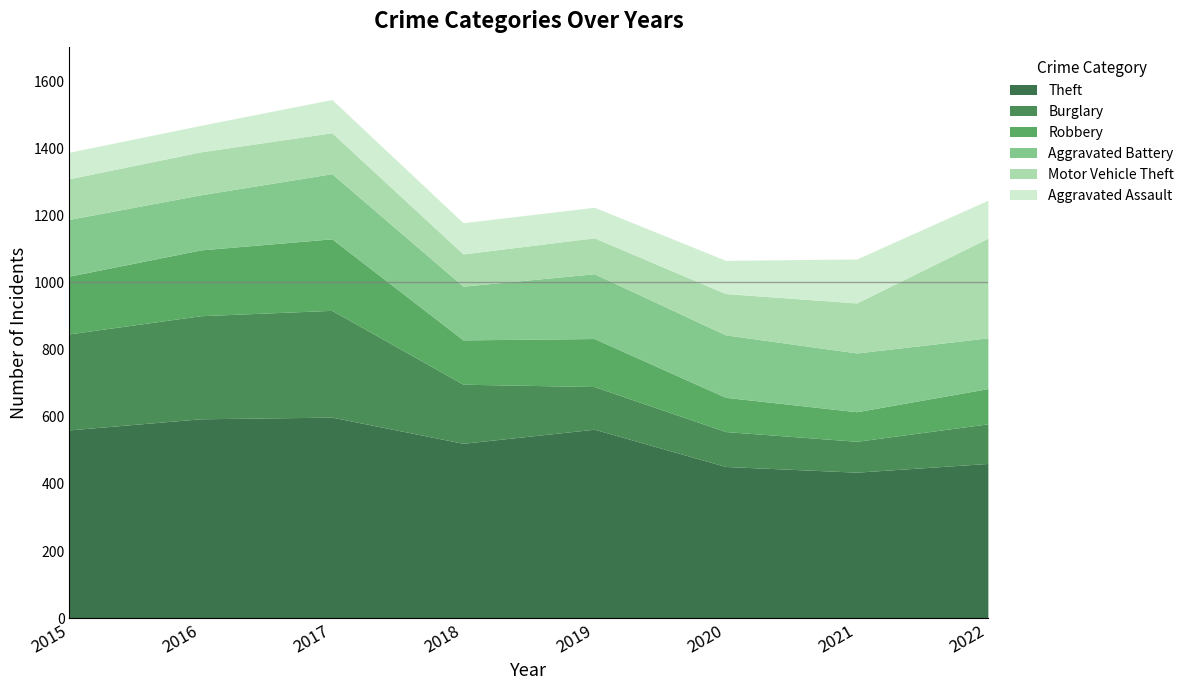

True or false: Robbery and Aggravated Battery intersect in this chart.

True